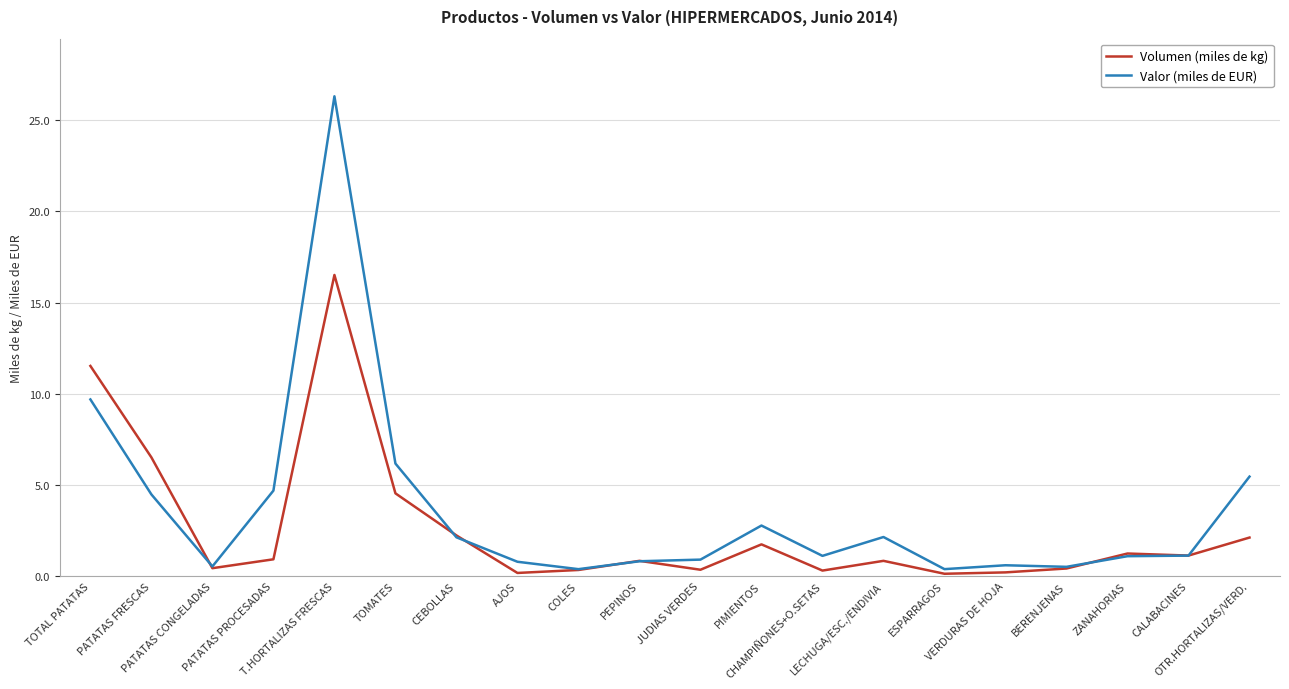

In Valor (miles de EUR), how many points are higher than both neighbors (excluding endpoints)?

4